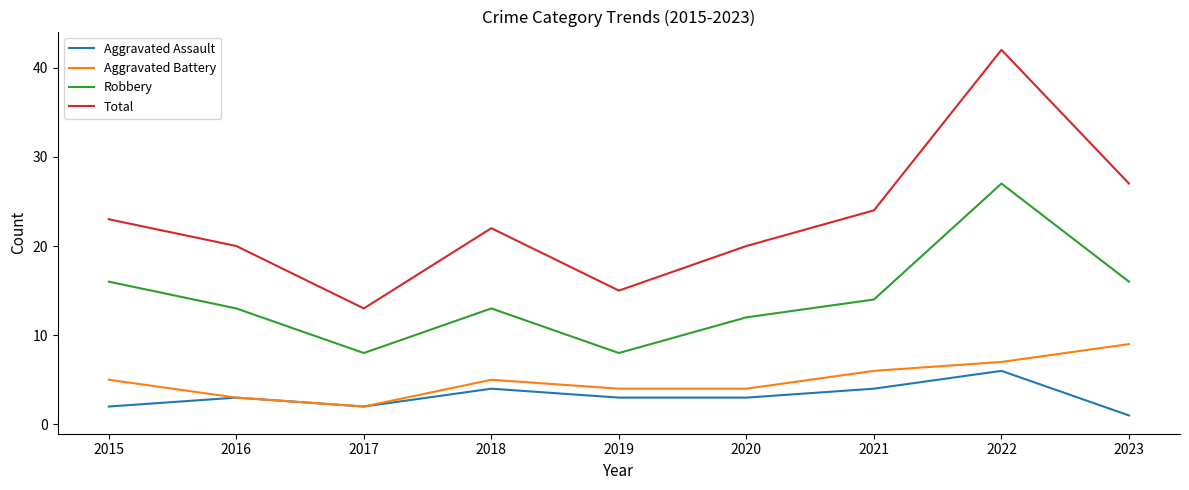

What is the sum of all Total values?

206